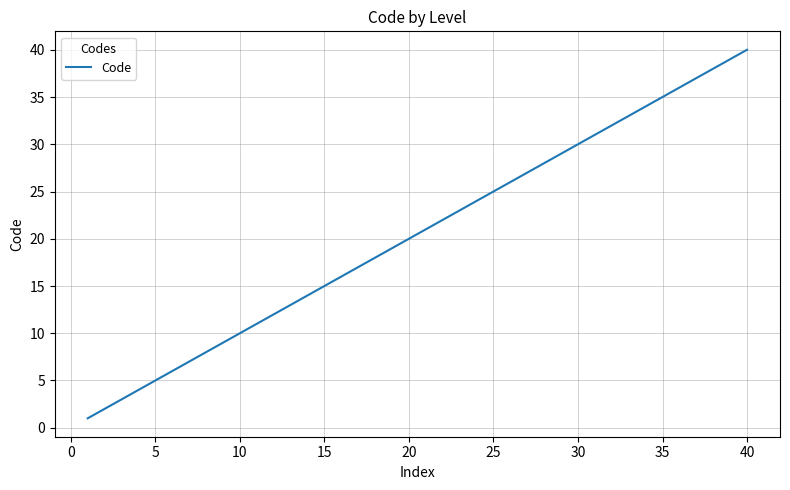

What is the greatest value displayed?

40